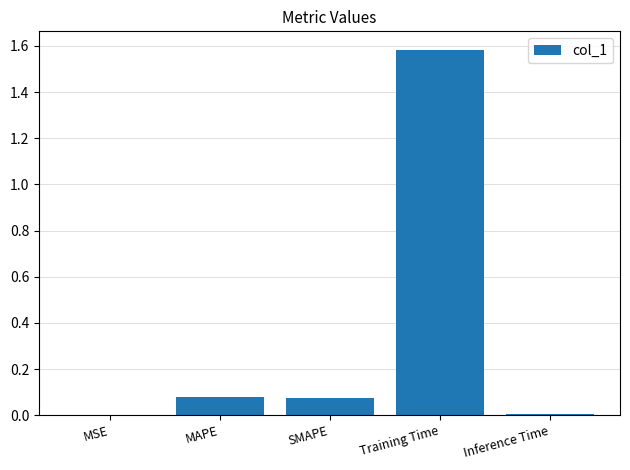

Is it true that the value at MSE is 0.0?

True